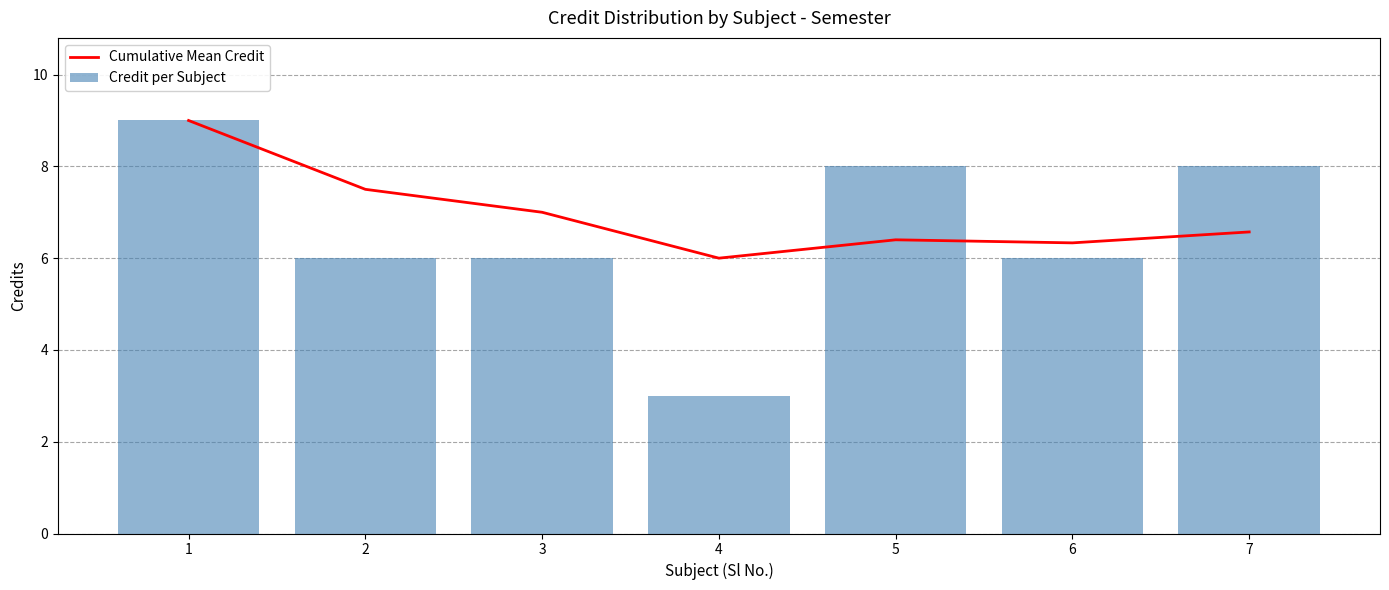

Rank the series by their maximum value, from highest to lowest.

Cumulative Mean Credit, Credit per Subject